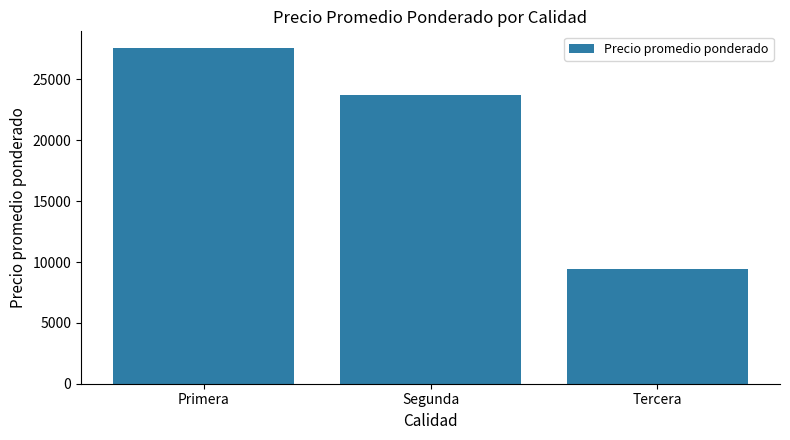

Is it true that the value at Tercera is 9410?

True